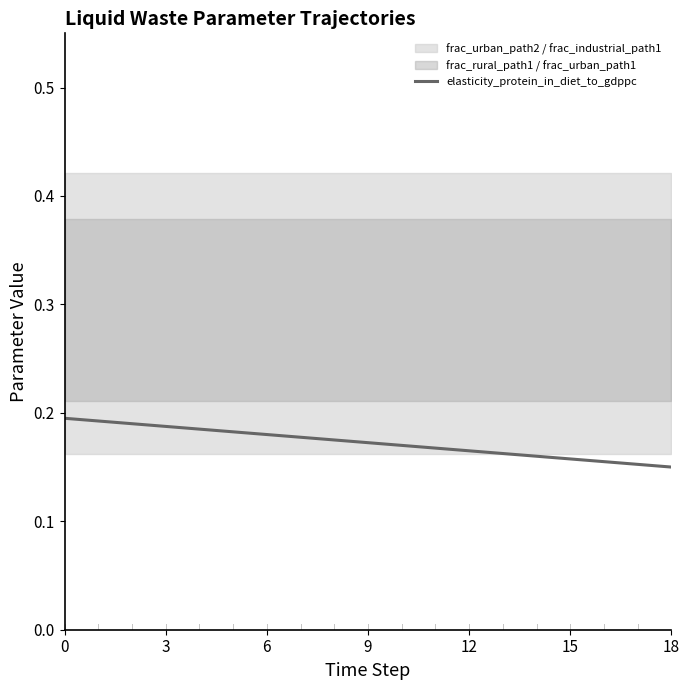

What is the sum of all values?

3.3